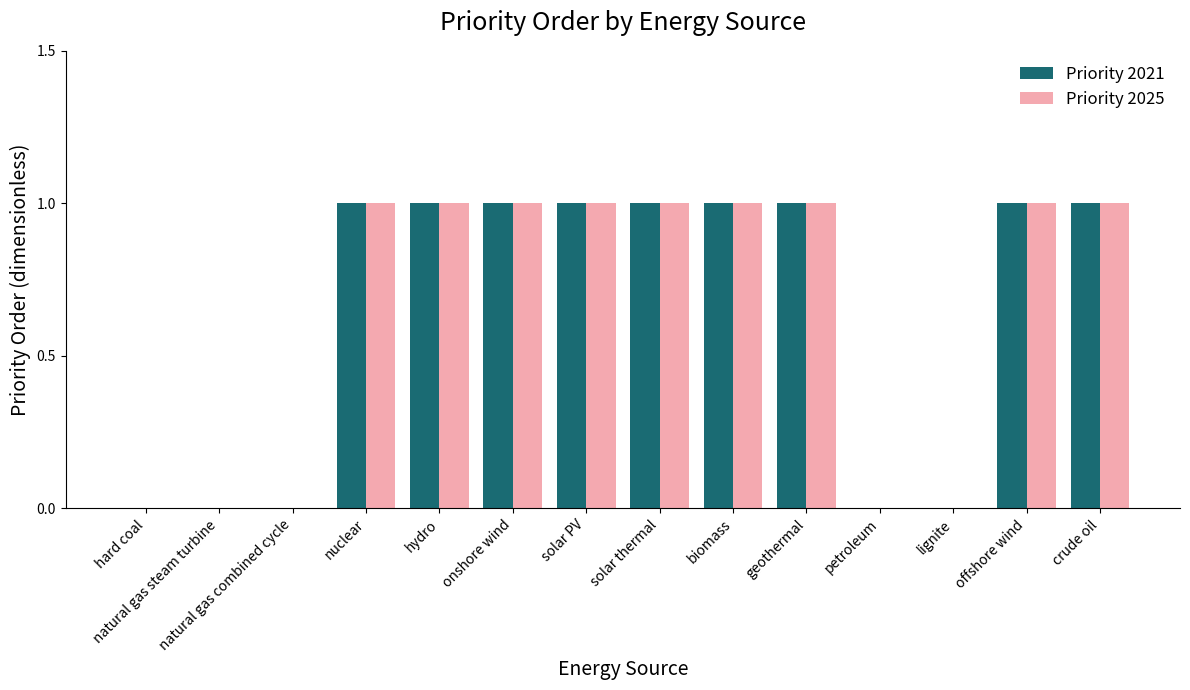

Reading left to right, extract all data points from this chart.

Priority 2021: hard coal=0	natural gas steam turbine=0	natural gas combined cycle=0	nuclear=1	hydro=1	onshore wind=1	solar PV=1	solar thermal=1	biomass=1	geothermal=1	petroleum=0	lignite=0	offshore wind=1	crude oil=1
Priority 2025: hard coal=0	natural gas steam turbine=0	natural gas combined cycle=0	nuclear=1	hydro=1	onshore wind=1	solar PV=1	solar thermal=1	biomass=1	geothermal=1	petroleum=0	lignite=0	offshore wind=1	crude oil=1